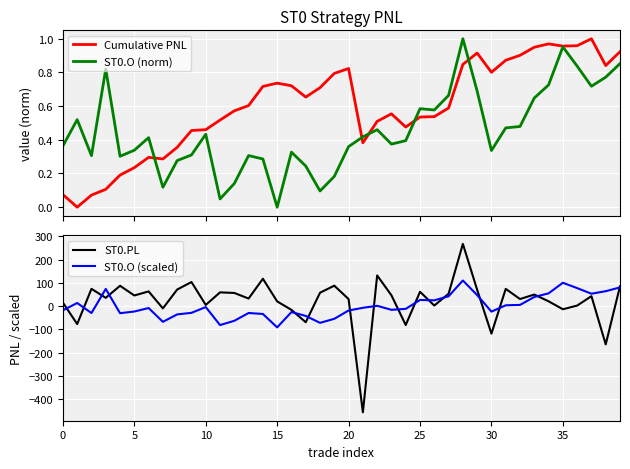

Which series ends up on top after the final intersection of ST0.PL and Cumulative PNL?

ST0.PL